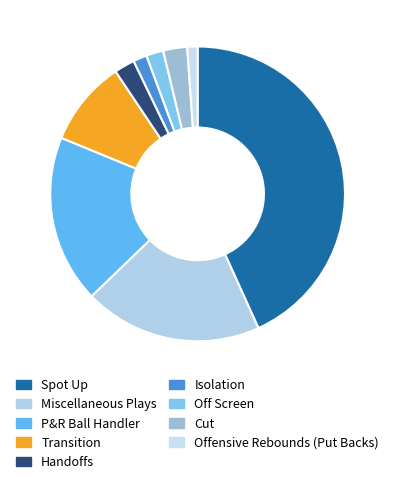

To the nearest percent, what portion does Isolation represent?

2%